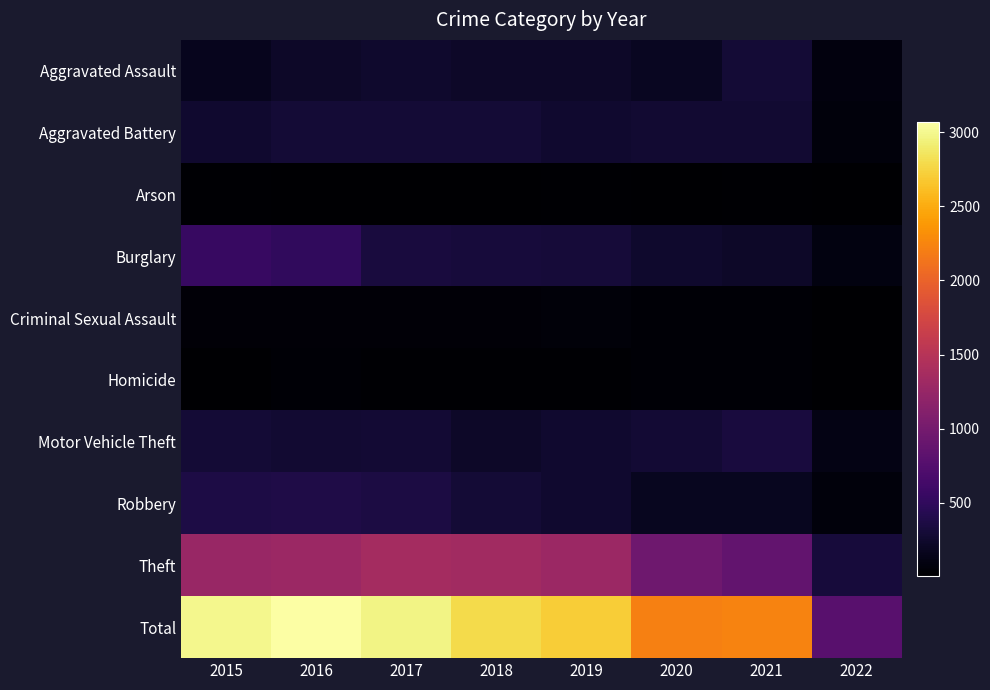

Which label corresponds to the smallest value in the chart?

2022